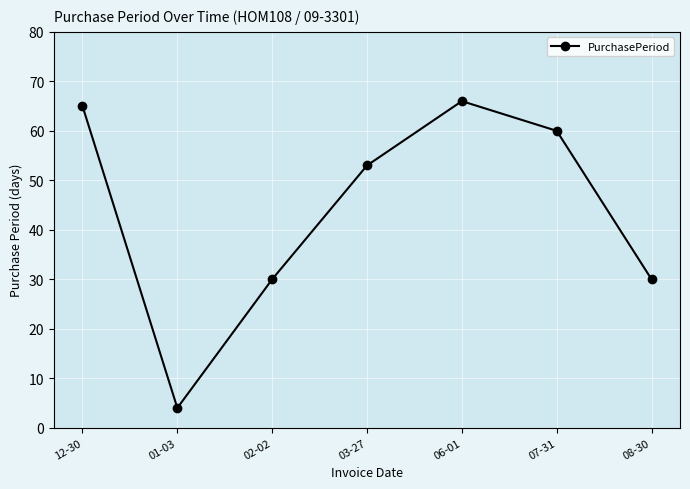

Count the number of categories in the chart.

7